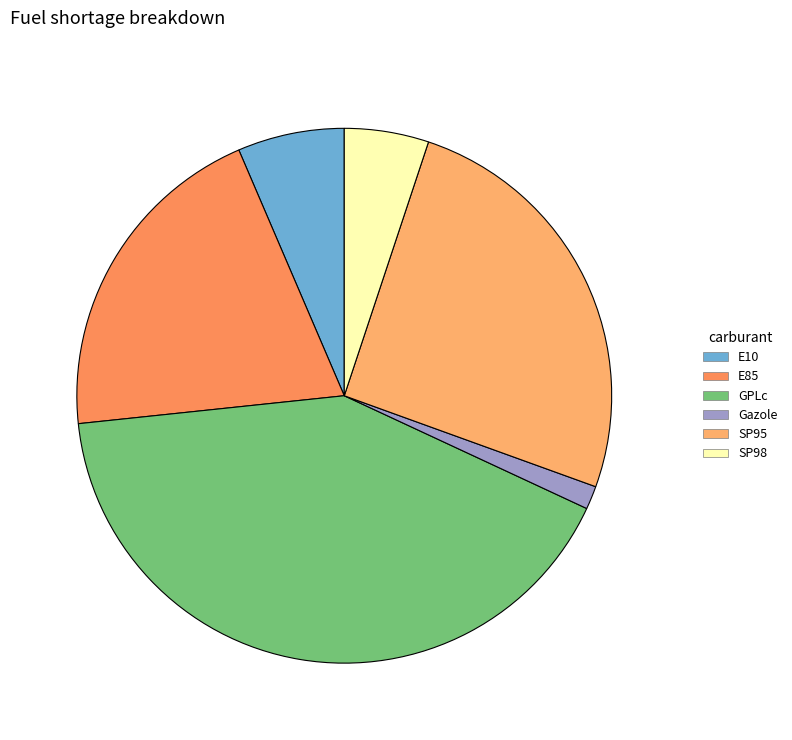

What percentage is the GPLc slice, to the nearest percent?

41%